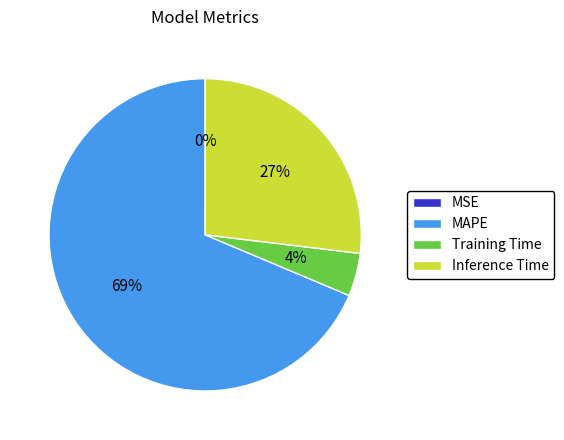

Which slice is the largest?

MAPE